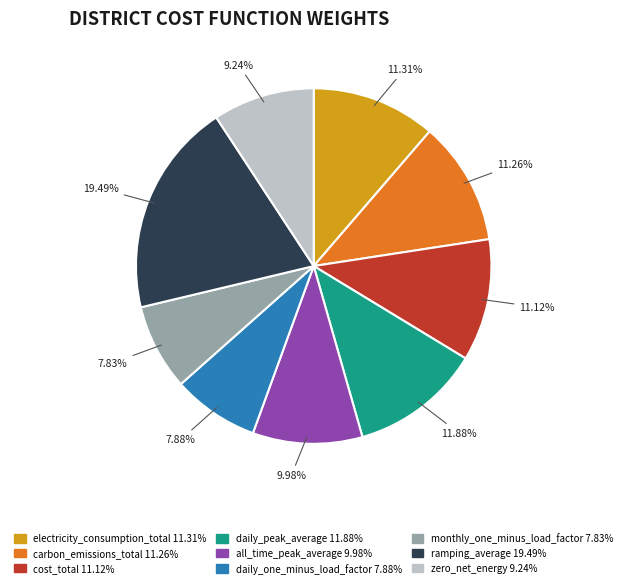

True or false: electricity_consumption_total accounts for 11% of the total.

True